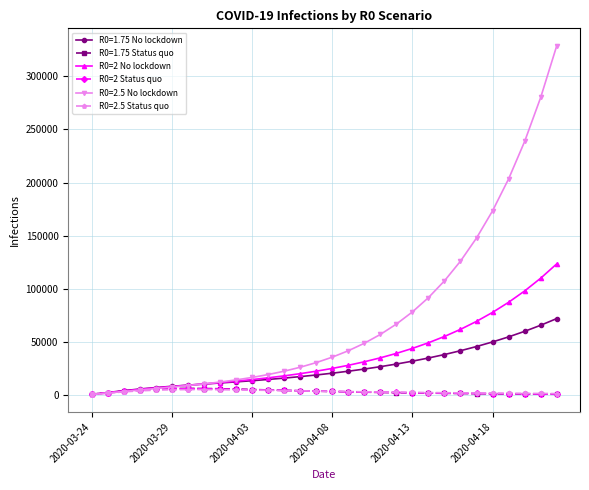

Which series has the largest total across all categories?

R0=2.5 No lockdown